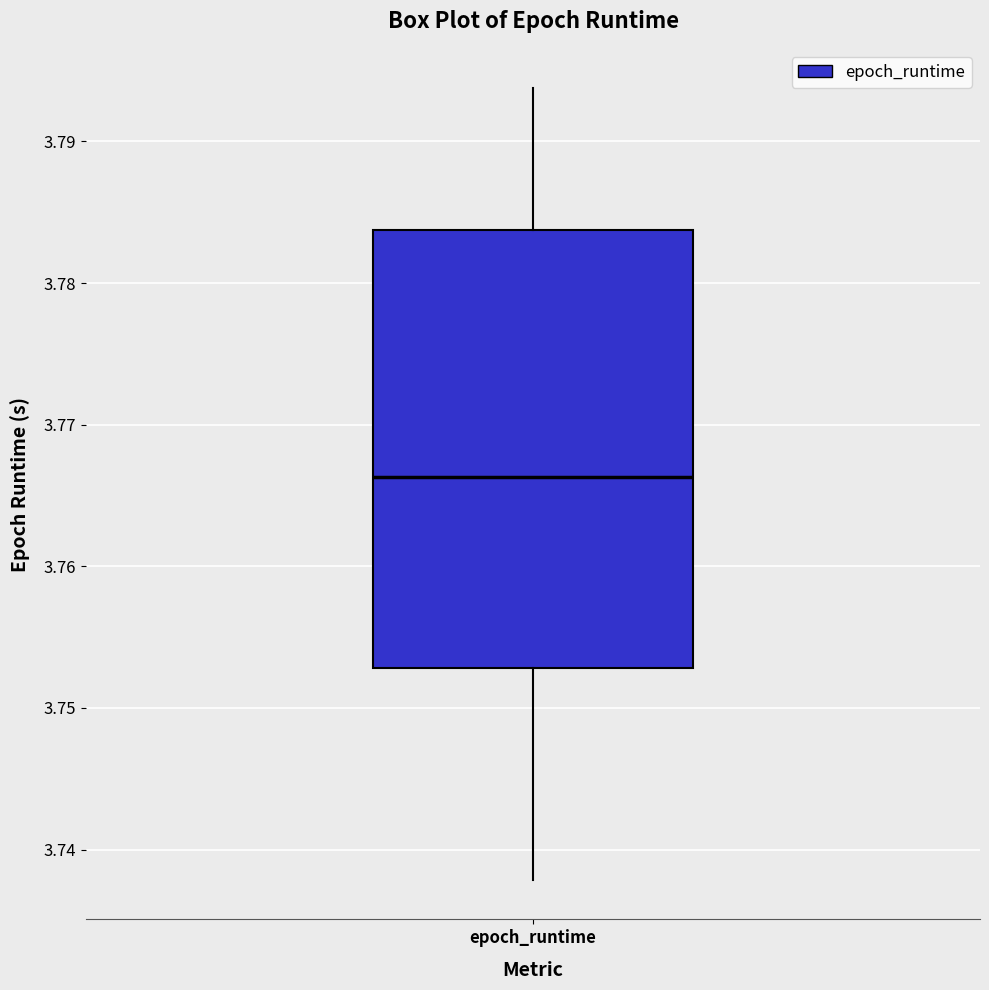

Where does the lower whisker of the box for epoch_runtime end on the y-axis? The values are not printed on the chart, so give them approximately, as read against the axis.

3.738